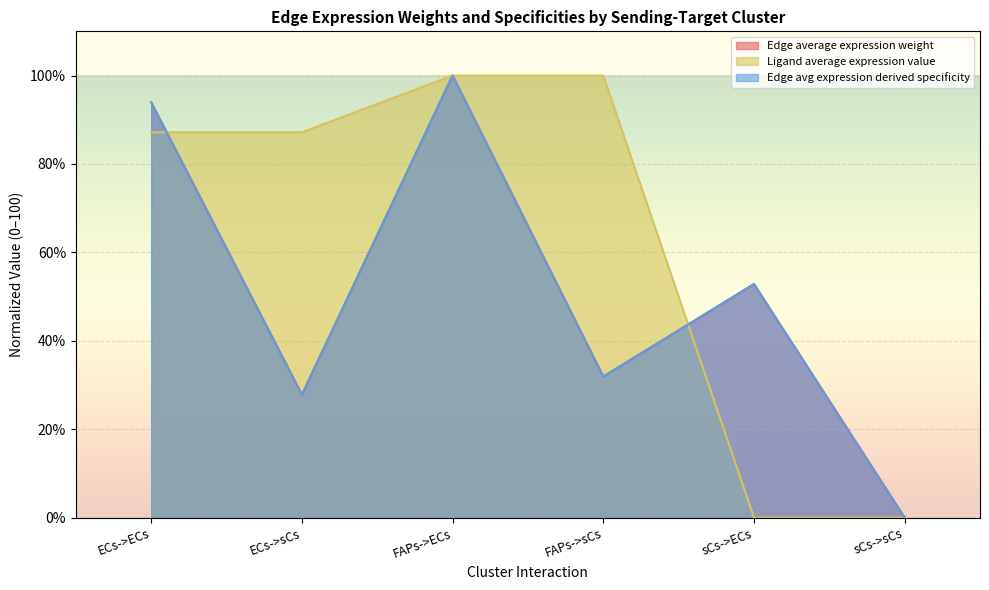

At how many categories does at least one series exceed 66?

4